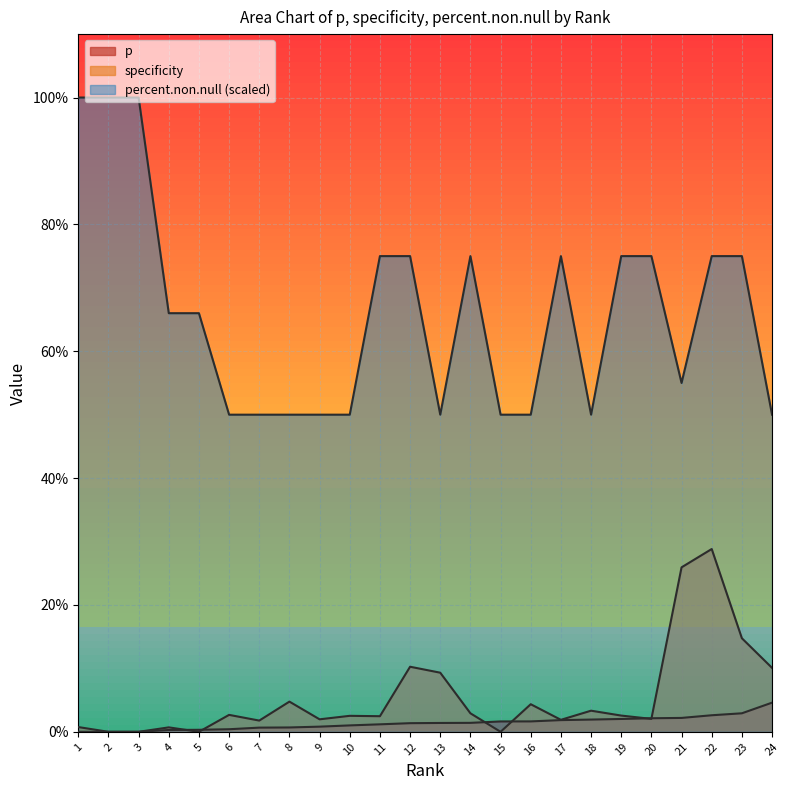

Does the chart display data point markers on the line(s)?

No